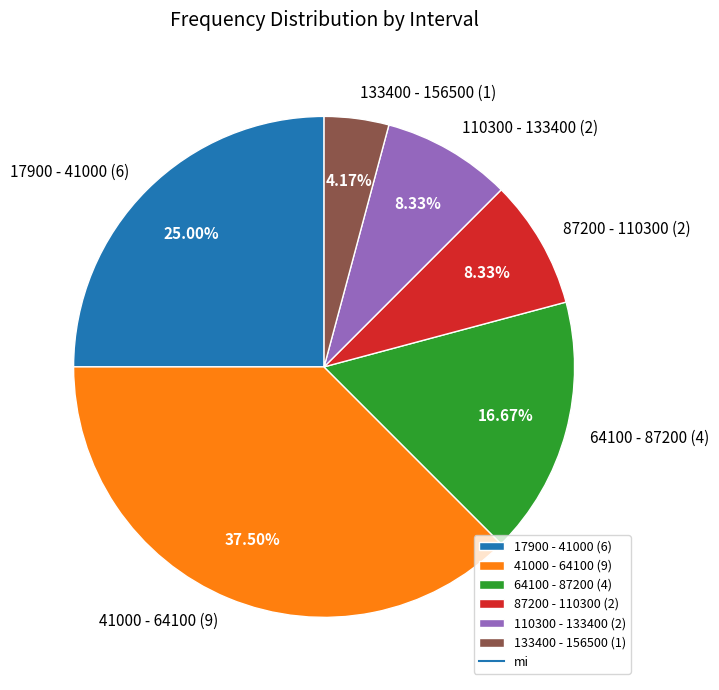

Approximately how many times larger is the value at 110300 - 133400 compared to 41000 - 64100?

0.2